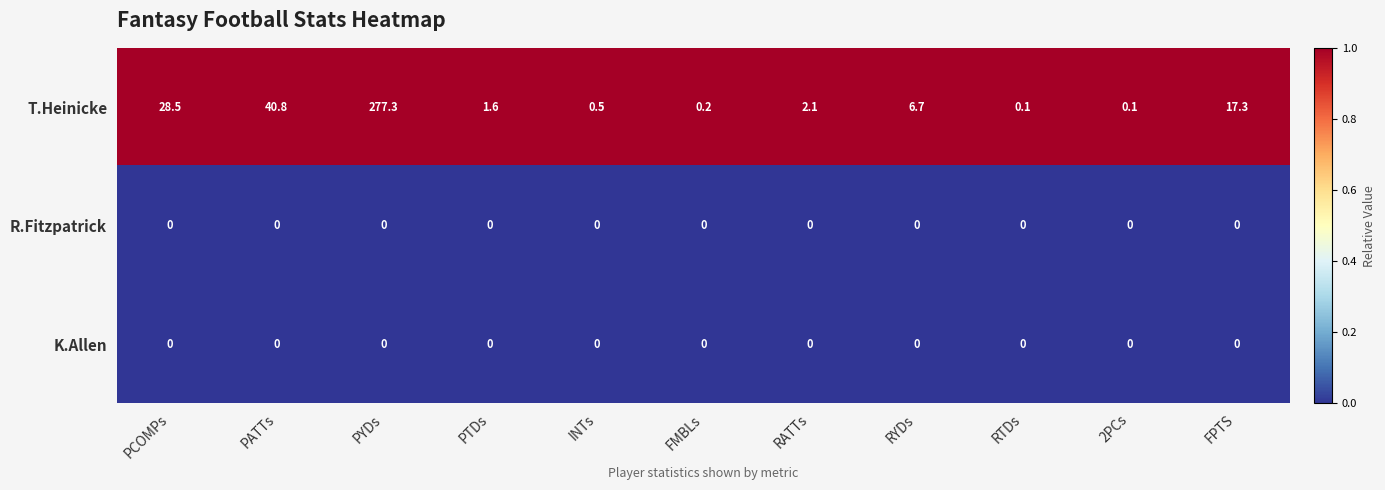

The R.Fitzpatrick series shows 0.0 at FMBLs. True or false?

True